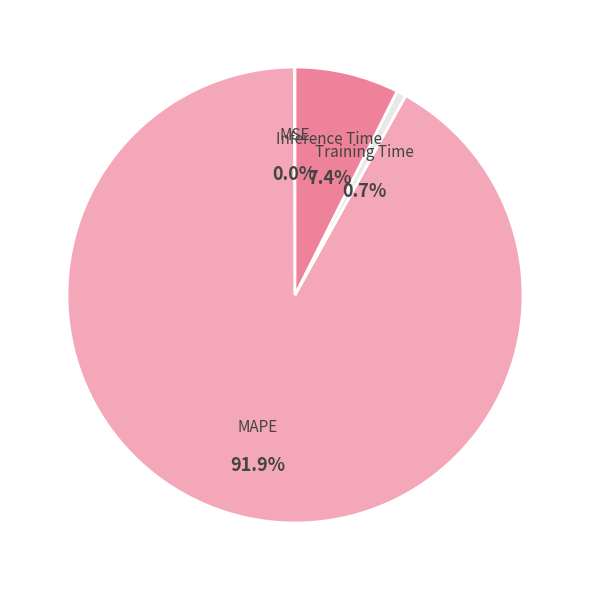

What portion of the pie excludes MAPE?

8.1%